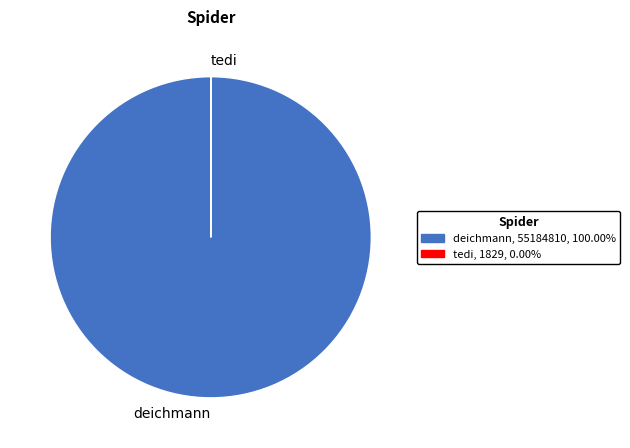

Which category accounts for the majority?

deichmann